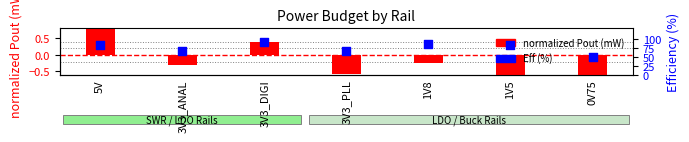

Which series has the largest total across all categories?

Eff (%)